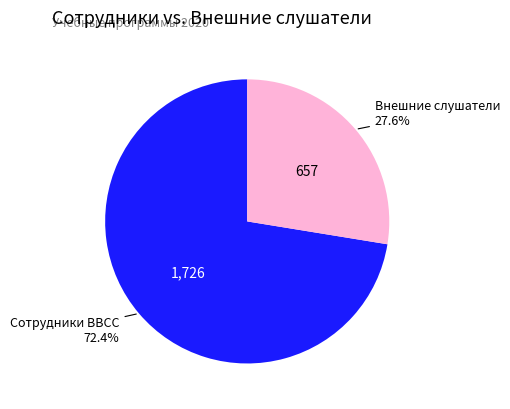

Does any single category account for the majority?

Yes